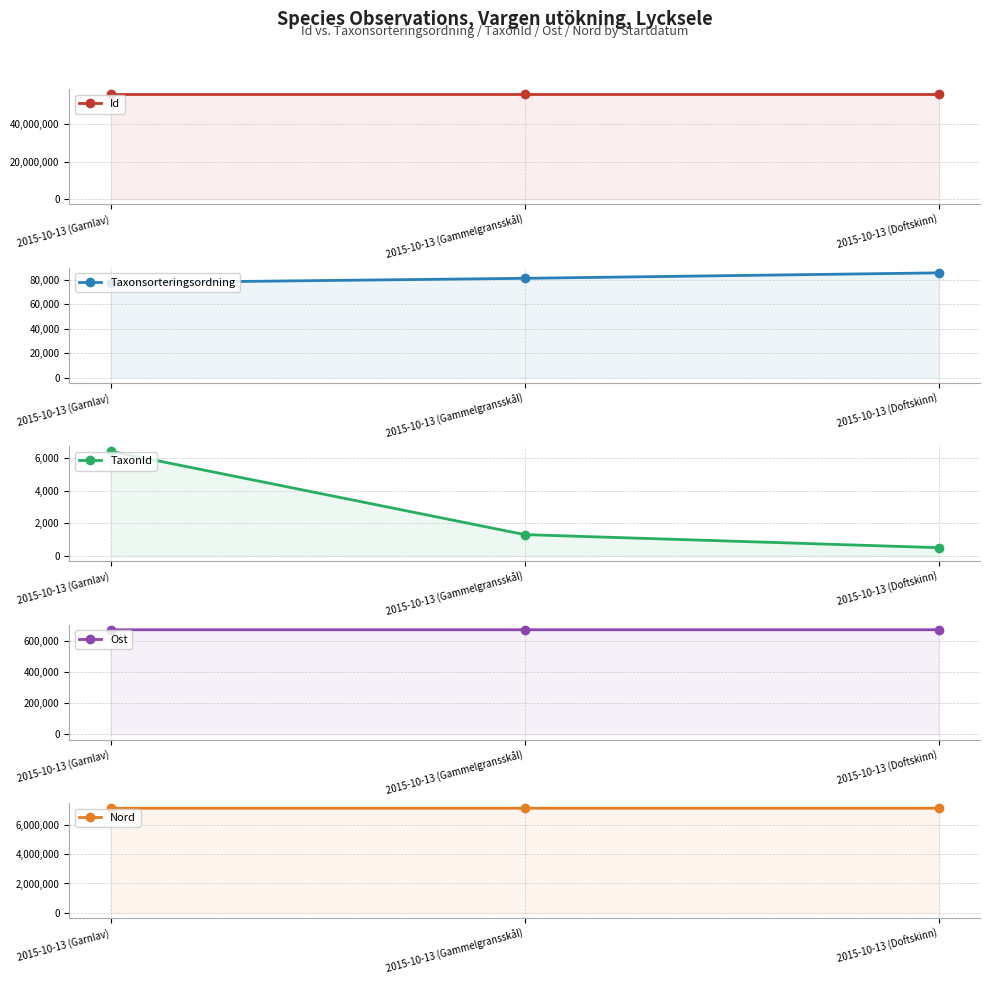

How many Taxonsorteringsordning values are between 77506 and 85703?

3